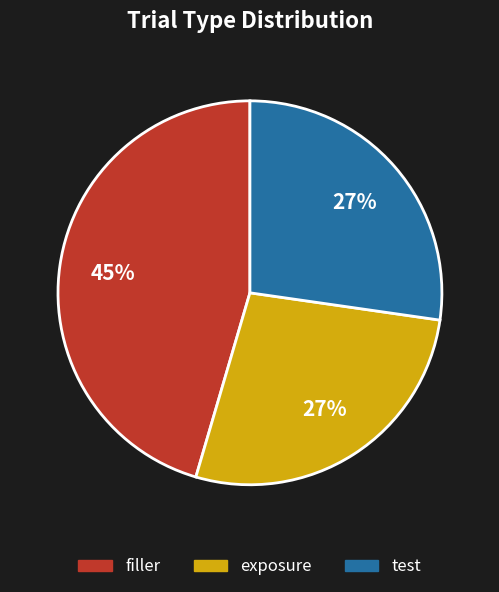

To the nearest percent, what percentage of the pie is exposure?

27%